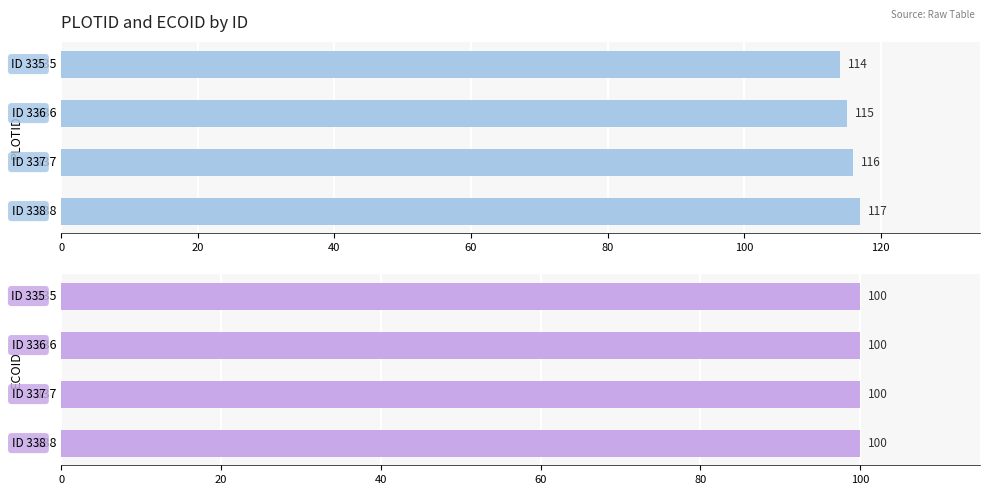

What is the average value of the PLOTID series?

115.5